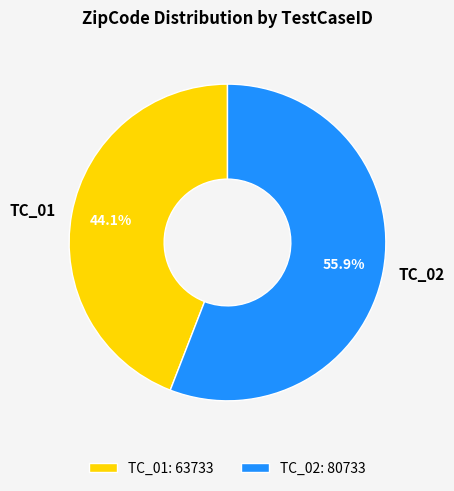

To the nearest percent, what is the average slice percentage?

50%